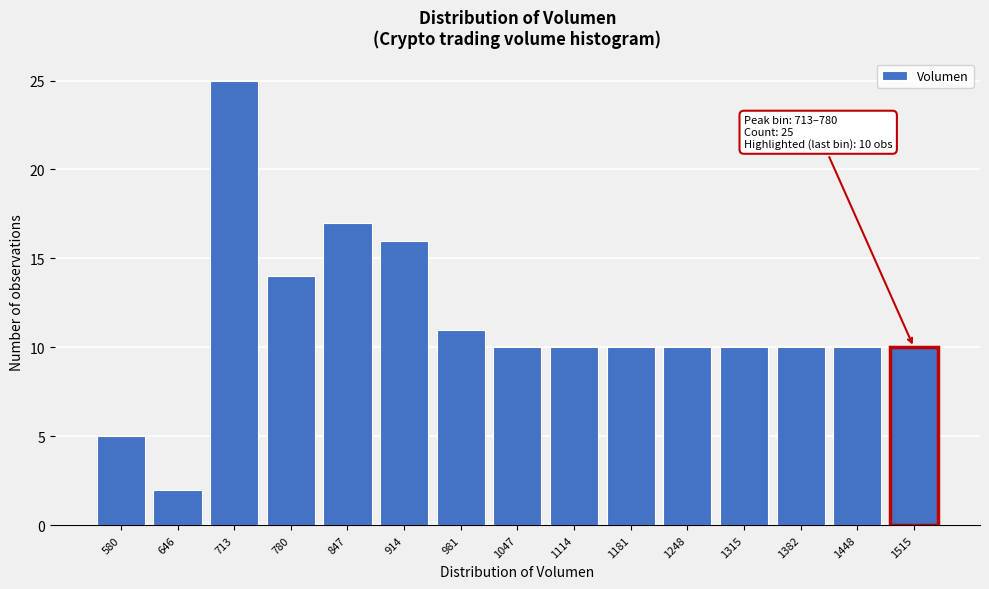

Reading left to right, what are all the values shown in this chart?

580=5	646=2	713=25	780=14	847=17	914=16	981=11	1047=10	1114=10	1181=10	1248=10	1315=10	1382=10	1448=10	1515=10